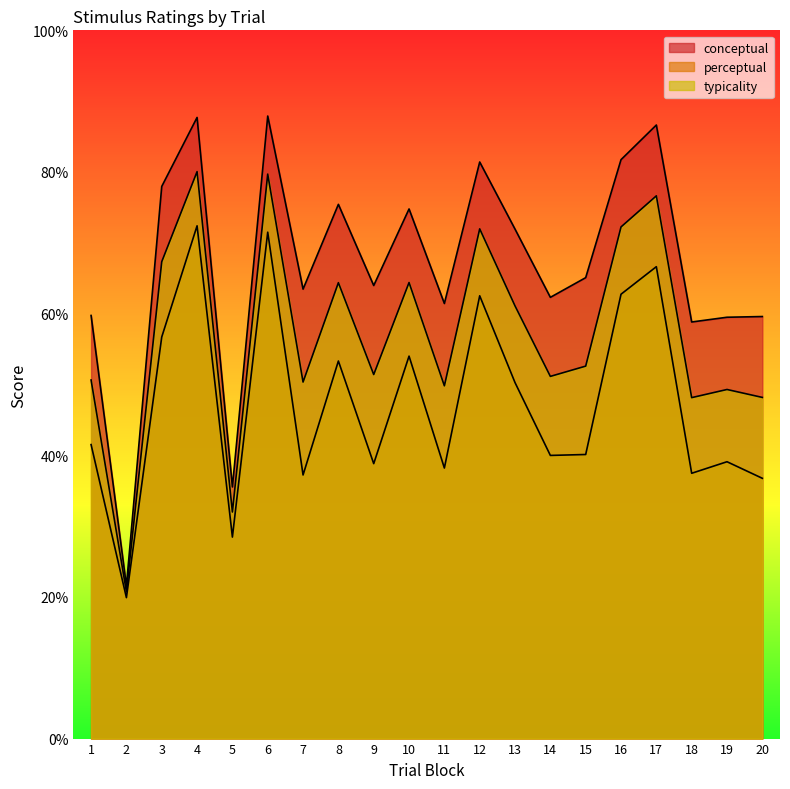

Reading left to right, extract all data points from this chart.

conceptual: 59.7	21.6	78.0	87.7	35.5	87.9	63.5	75.4	64.0	74.8	61.4	81.4	71.9	62.3	65.1	81.7	86.6	58.8	59.5	59.6
perceptual: 41.5	19.9	56.7	72.4	28.4	71.5	37.2	53.3	38.8	54.0	38.2	62.5	50.3	40.0	40.1	62.7	66.6	37.5	39.1	36.8
typicality: 50.6	20.7	67.3	80.0	32.0	79.7	50.3	64.4	51.4	64.4	49.8	72.0	61.1	51.1	52.6	72.2	76.6	48.1	49.3	48.2